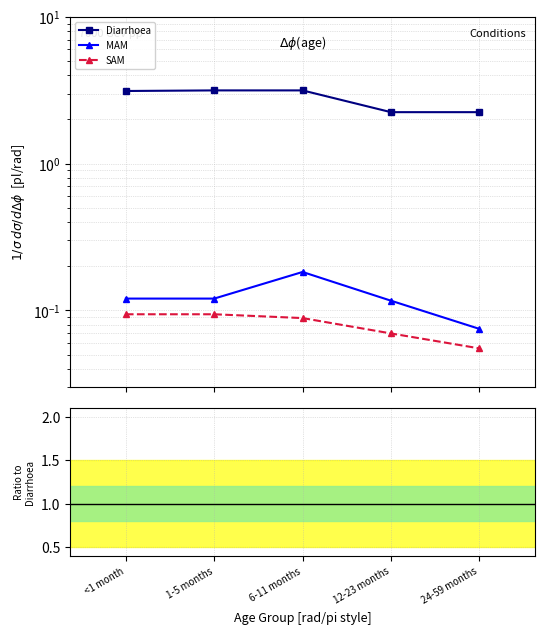

Reading left to right, transcribe all the data shown in this chart.

Diarrhoea: 3.1	3.2	3.2	2.2	2.2
MAM: 0.0	0.0	0.1	0.1	0.0
SAM: 0.0	0.0	0.0	0.0	0.0